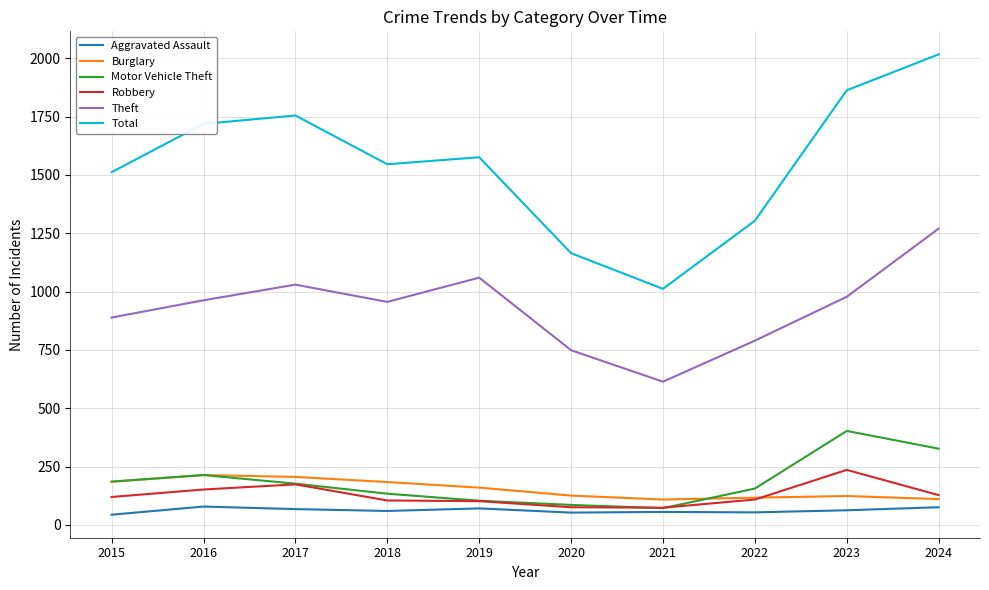

True or false: Theft and Burglary intersect in this chart.

False